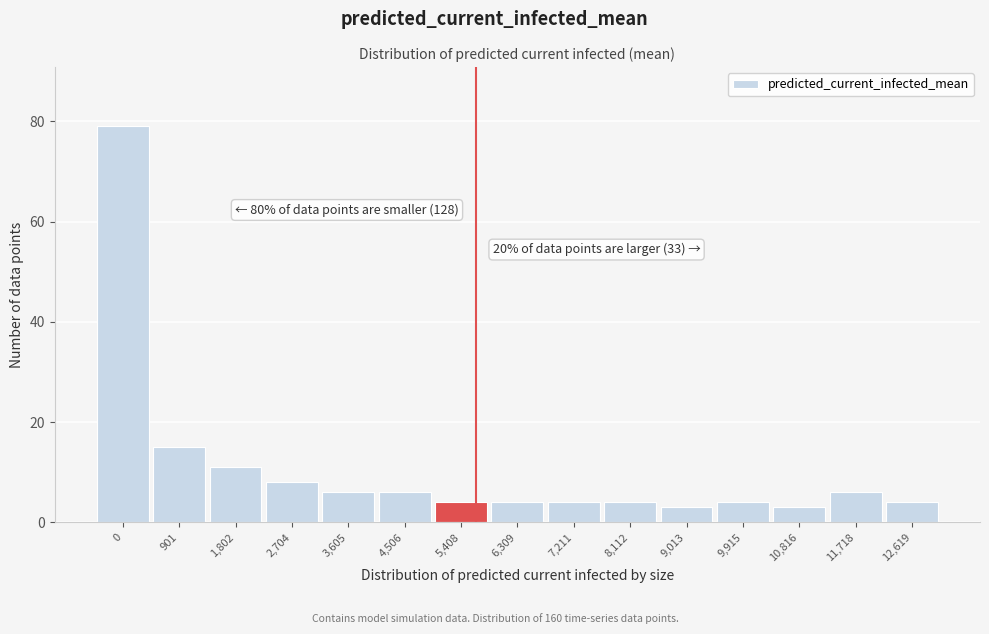

Reading left to right, list all the values displayed in this chart.

0=79	901=15	1,802=11	2,704=8	3,605=6	4,506=6	5,408=4	6,309=4	7,211=4	8,112=4	9,013=3	9,915=4	10,816=3	11,718=6	12,619=4